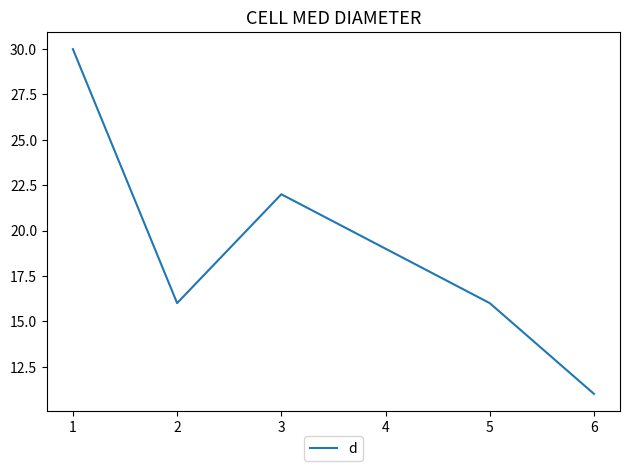

What is the change in value from 1 to 6?

-19